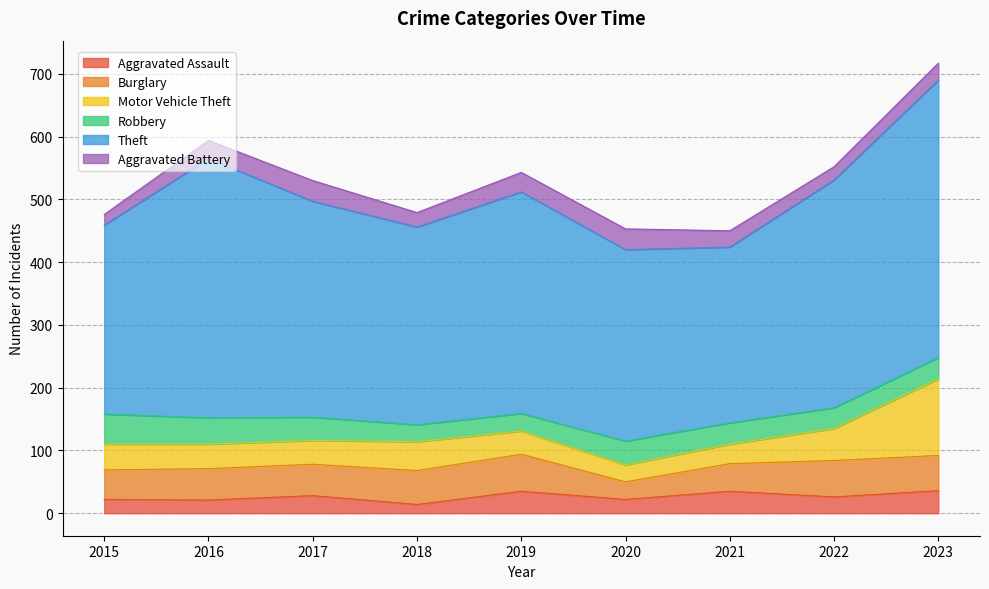

At 2019, list the series in order from smallest to largest.

Robbery, Aggravated Battery, Aggravated Assault, Motor Vehicle Theft, Burglary, Theft